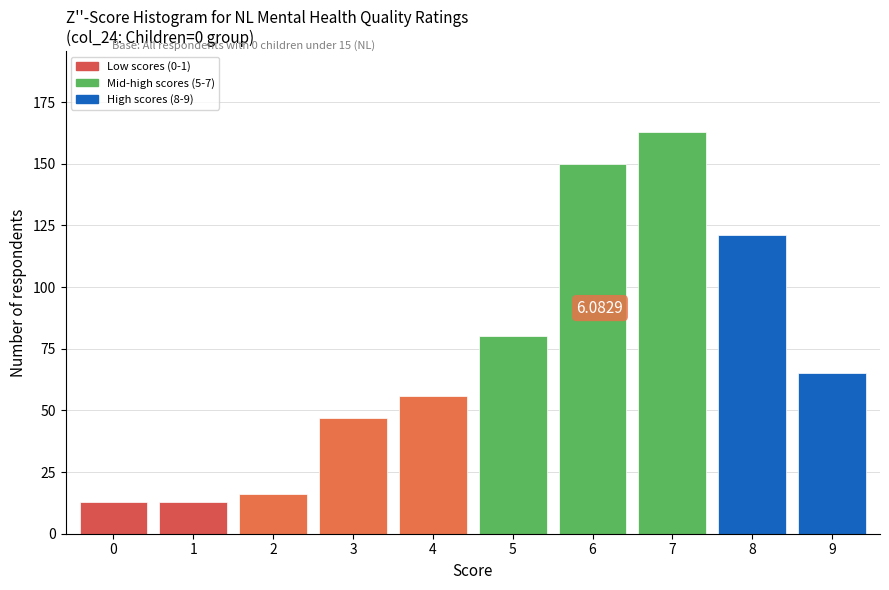

Which has a higher value, 6 or 7?

7